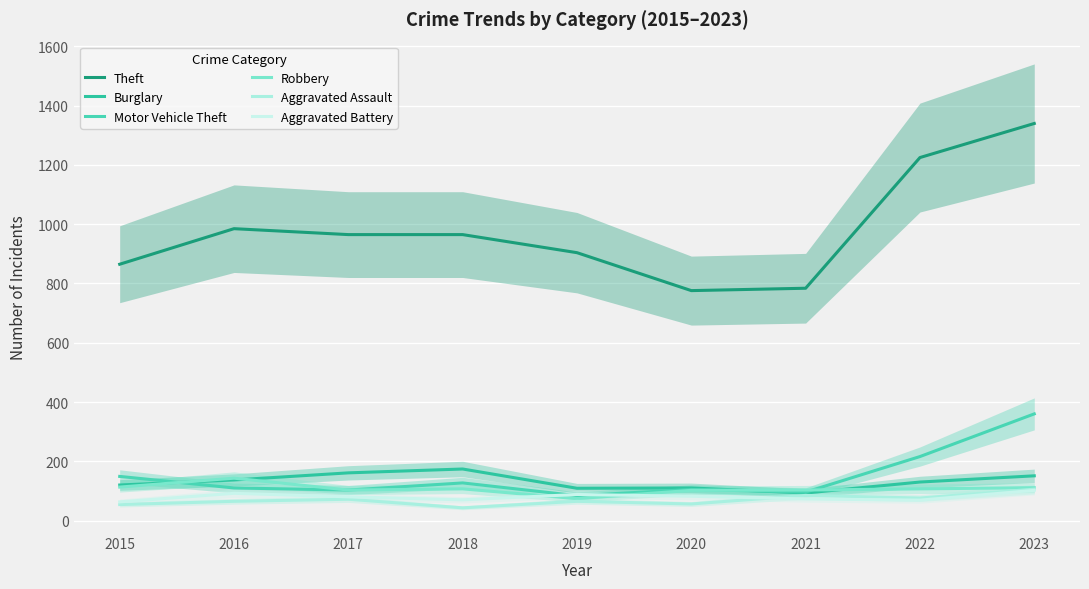

How many values in the Motor Vehicle Theft series are below 110?

4